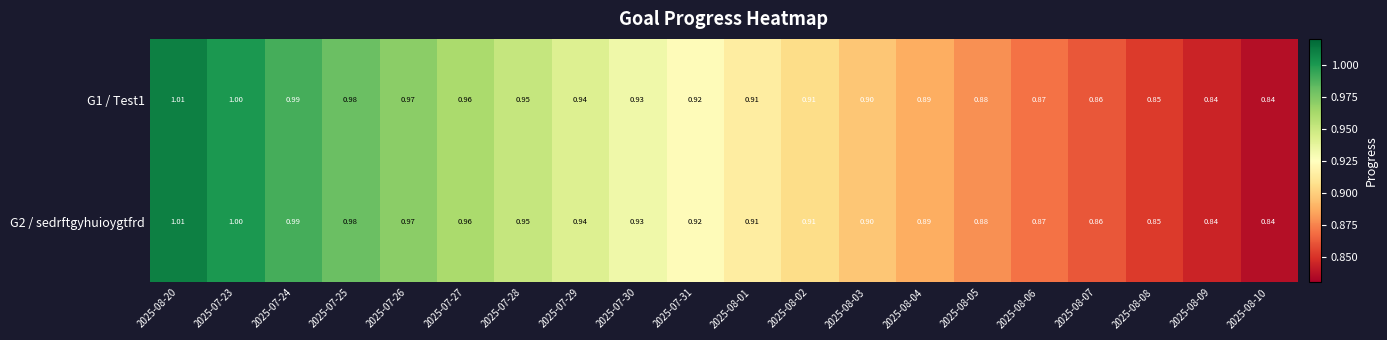

Is the value of G1 / Test1 at 2025-07-29 greater than the value of G2 / sedrftgyhuioygtfrd at 2025-07-26?

No